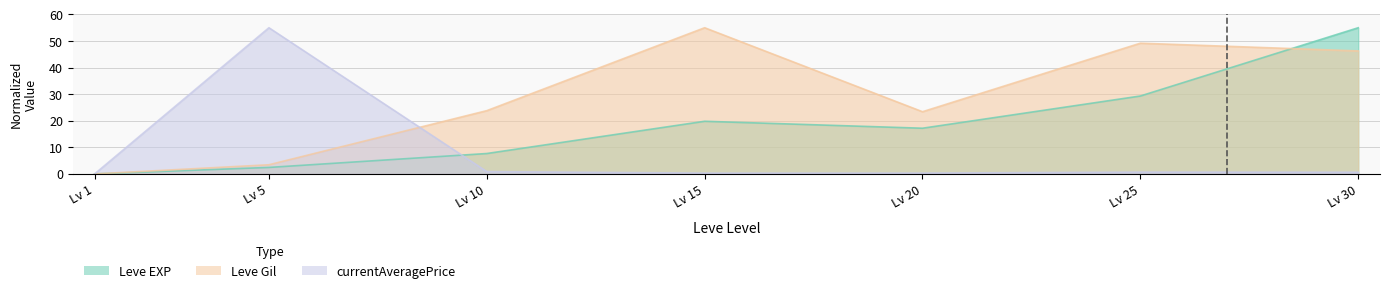

True or false: Leve EXP has more than 0 interior local peaks.

True